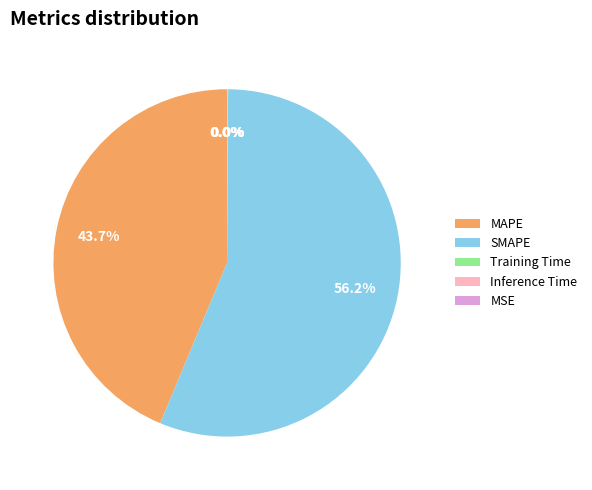

Does SMAPE account for over 50% of the chart?

Yes